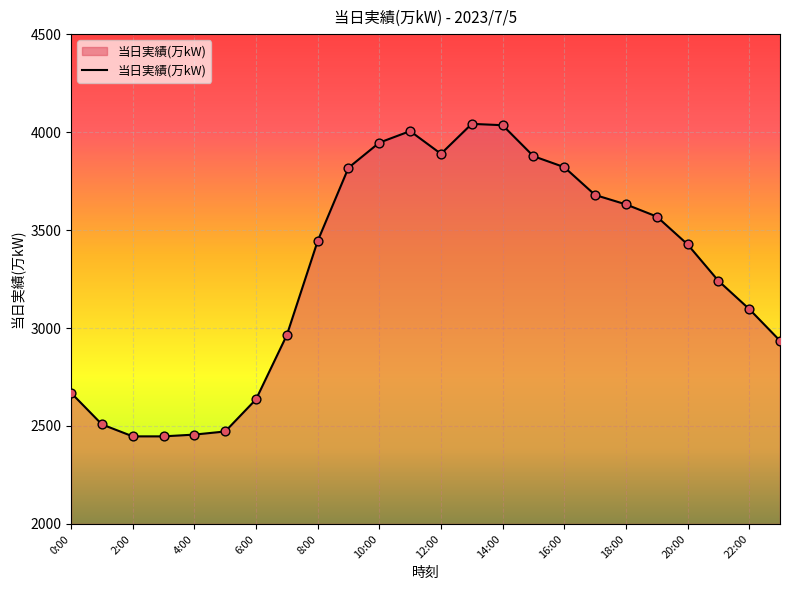

What is the greatest value displayed?

4042